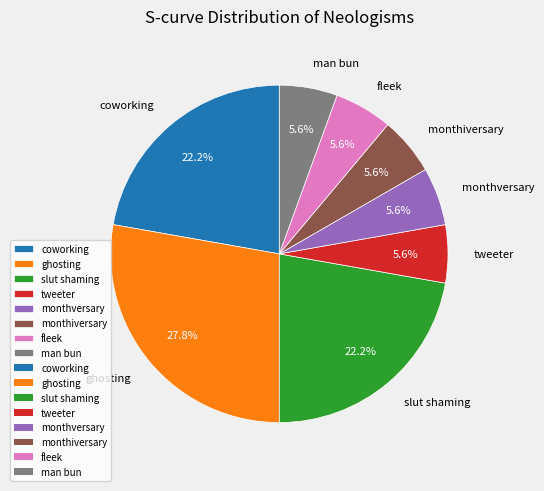

Is there any slice that represents more than half of the pie?

No